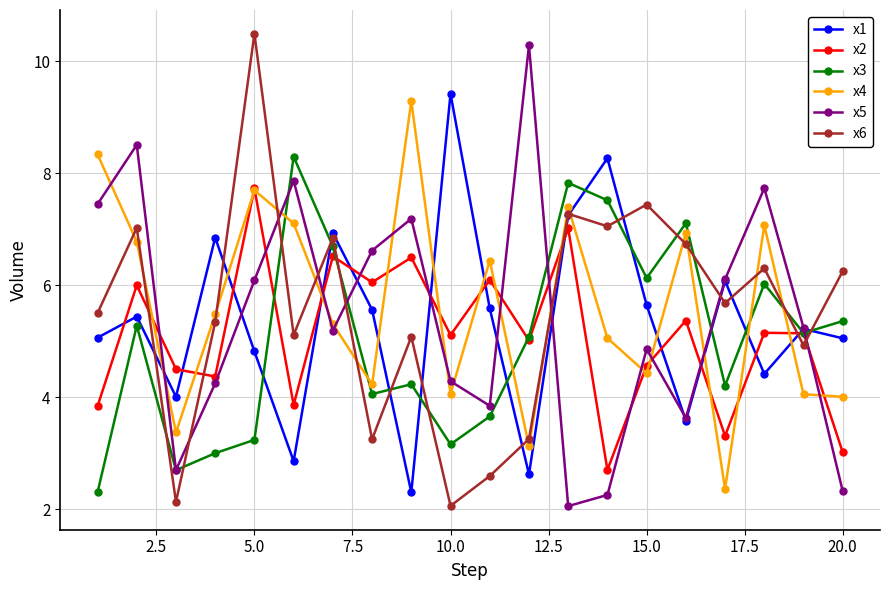

True or false: x5 has more than 2 interior local peaks.

True